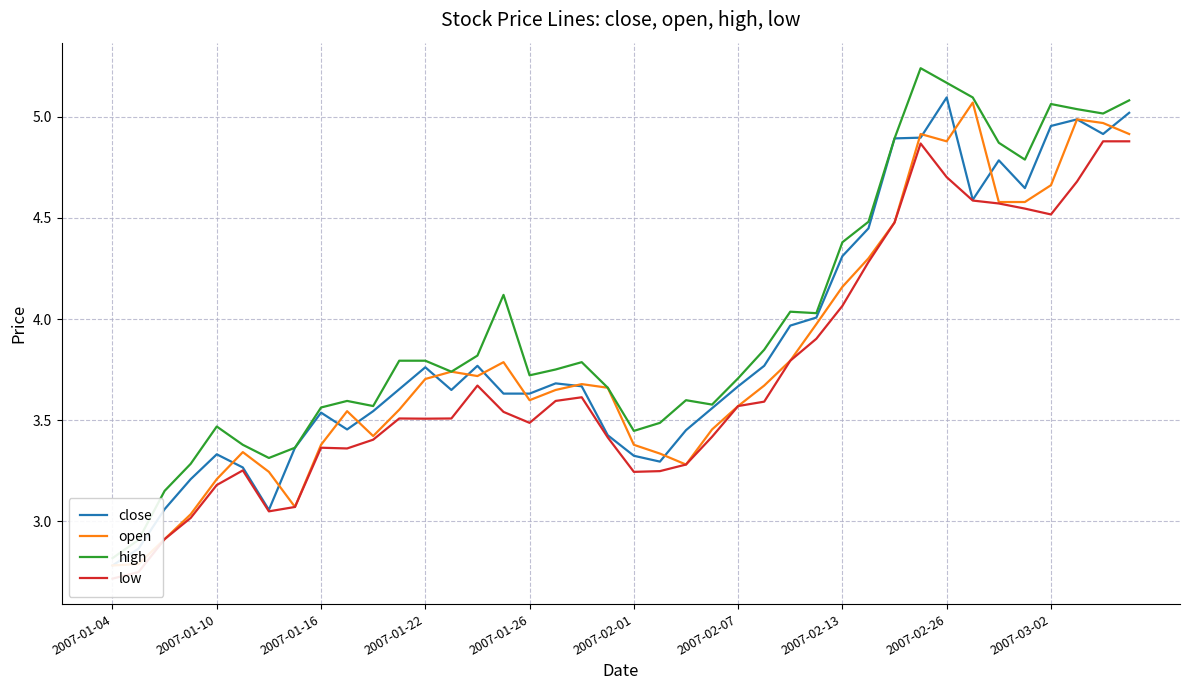

True or false: high has more than 2 points higher than both neighbors.

True